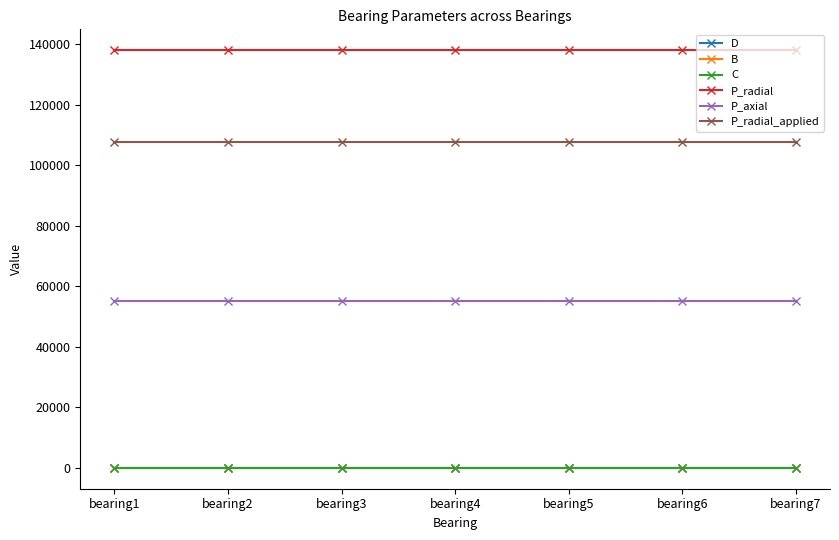

Does the chart display data point markers on the line(s)?

Yes